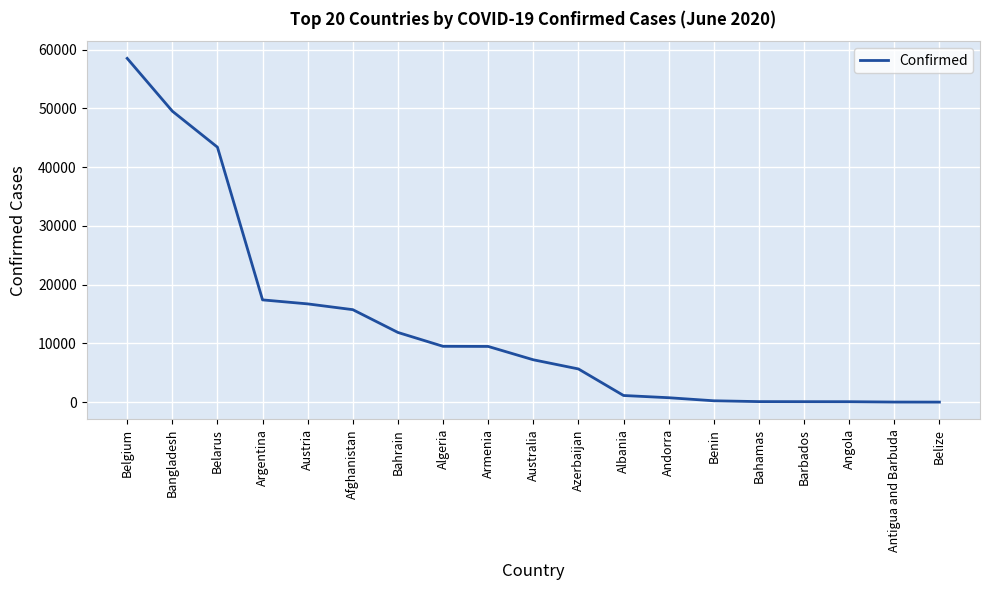

What is the change in value from Belarus to Argentina?

-25988